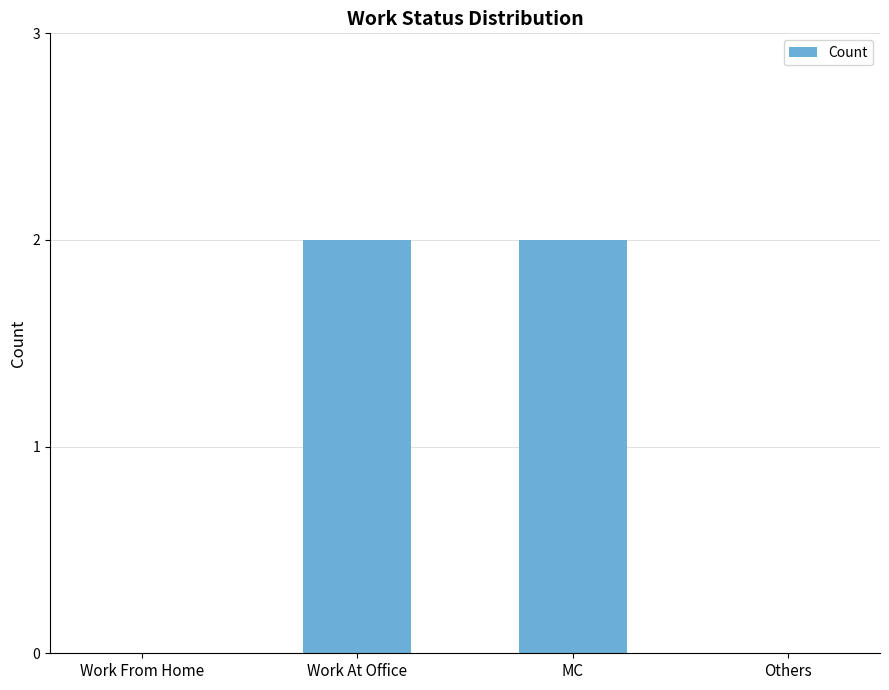

Between Others and MC, which is larger?

MC